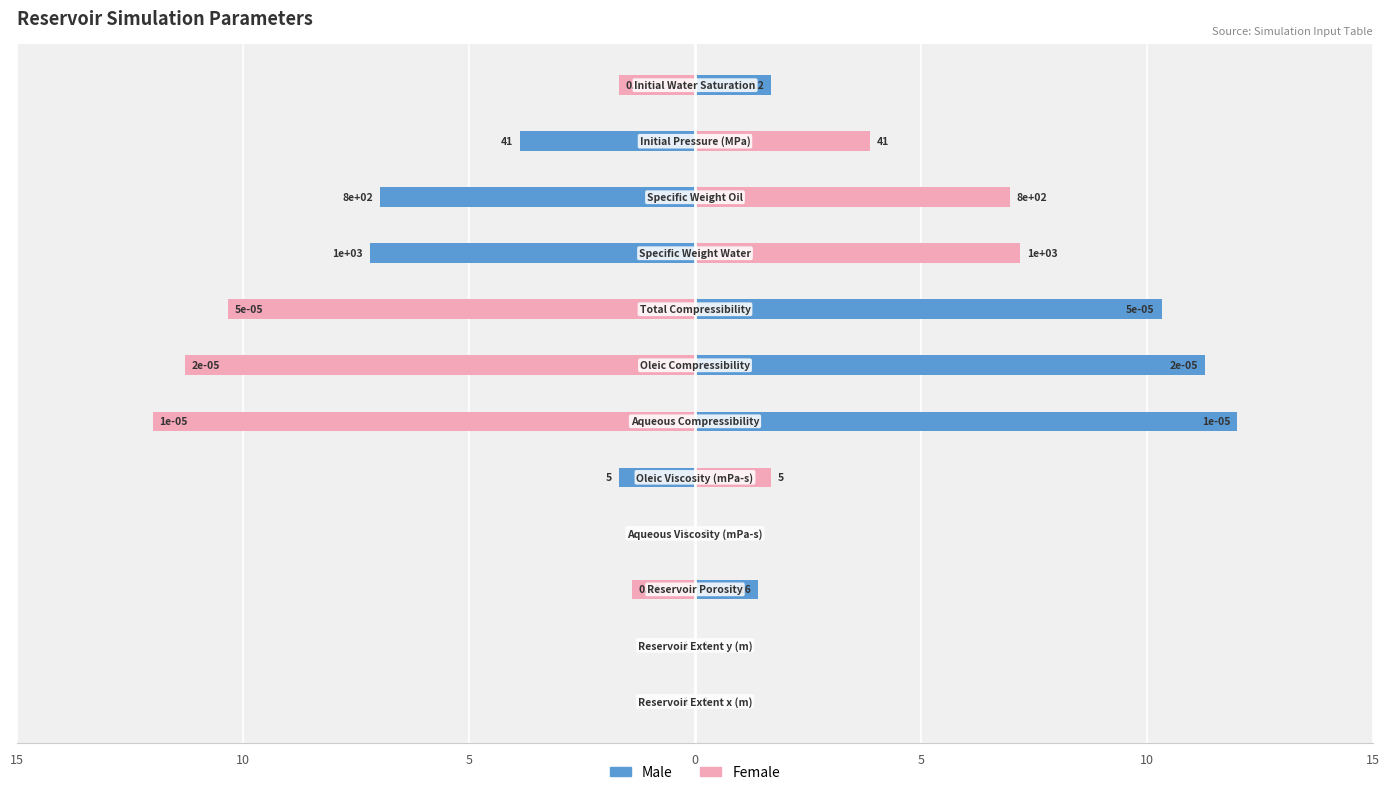

What are all the series names shown in the legend?

Male, Female